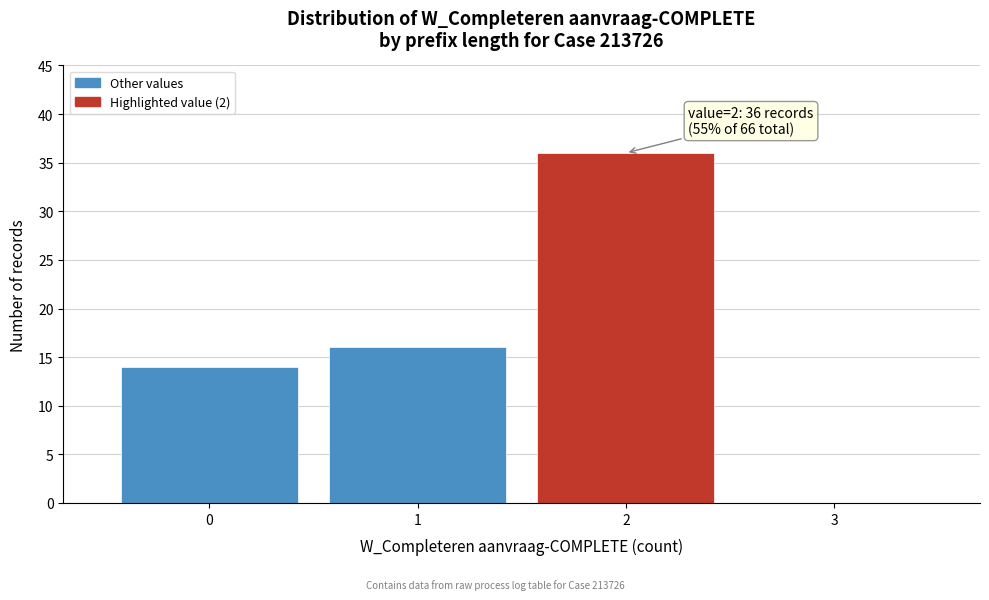

Over which range of the x-axis is the bar tallest?

1.5 to 2.5